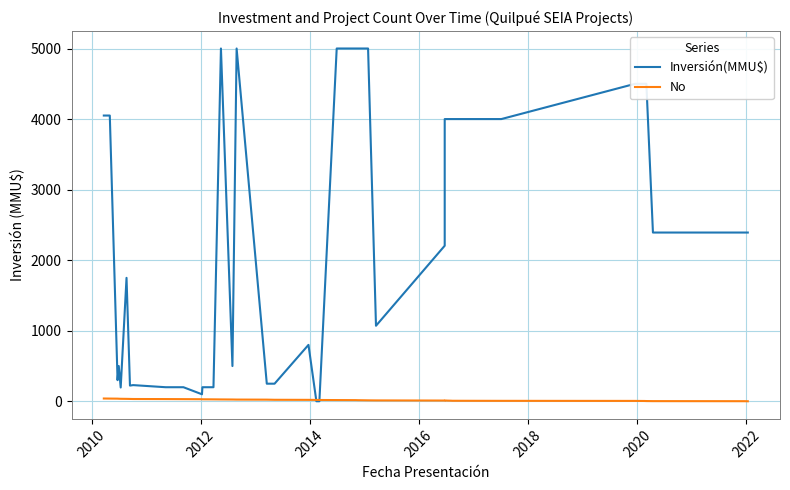

What is the difference between the second highest and second lowest values in the No series?

37